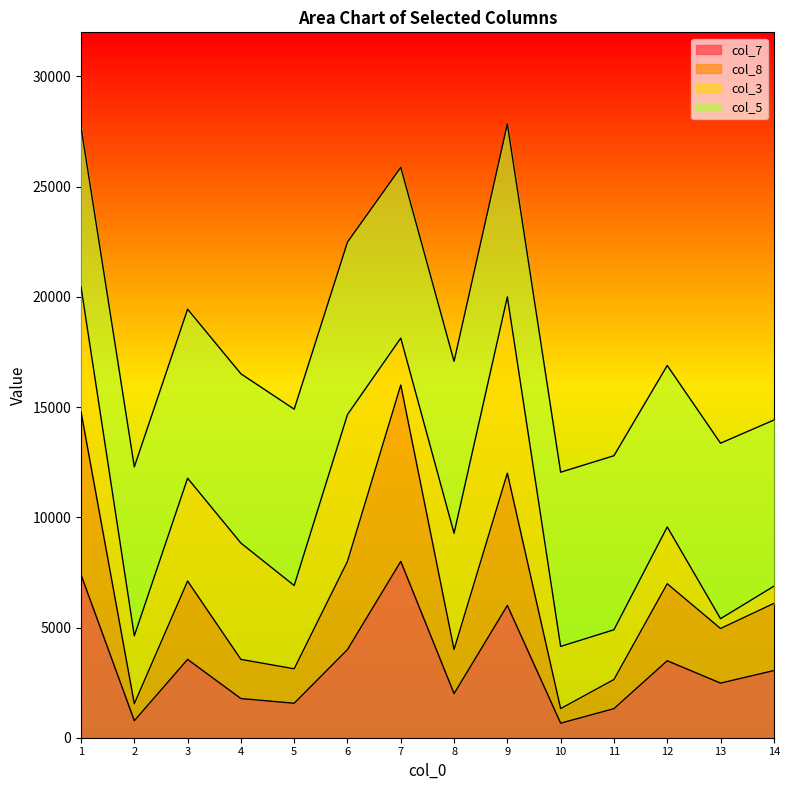

What is the value of the col_7 point at the 14th from the left?

3045.7